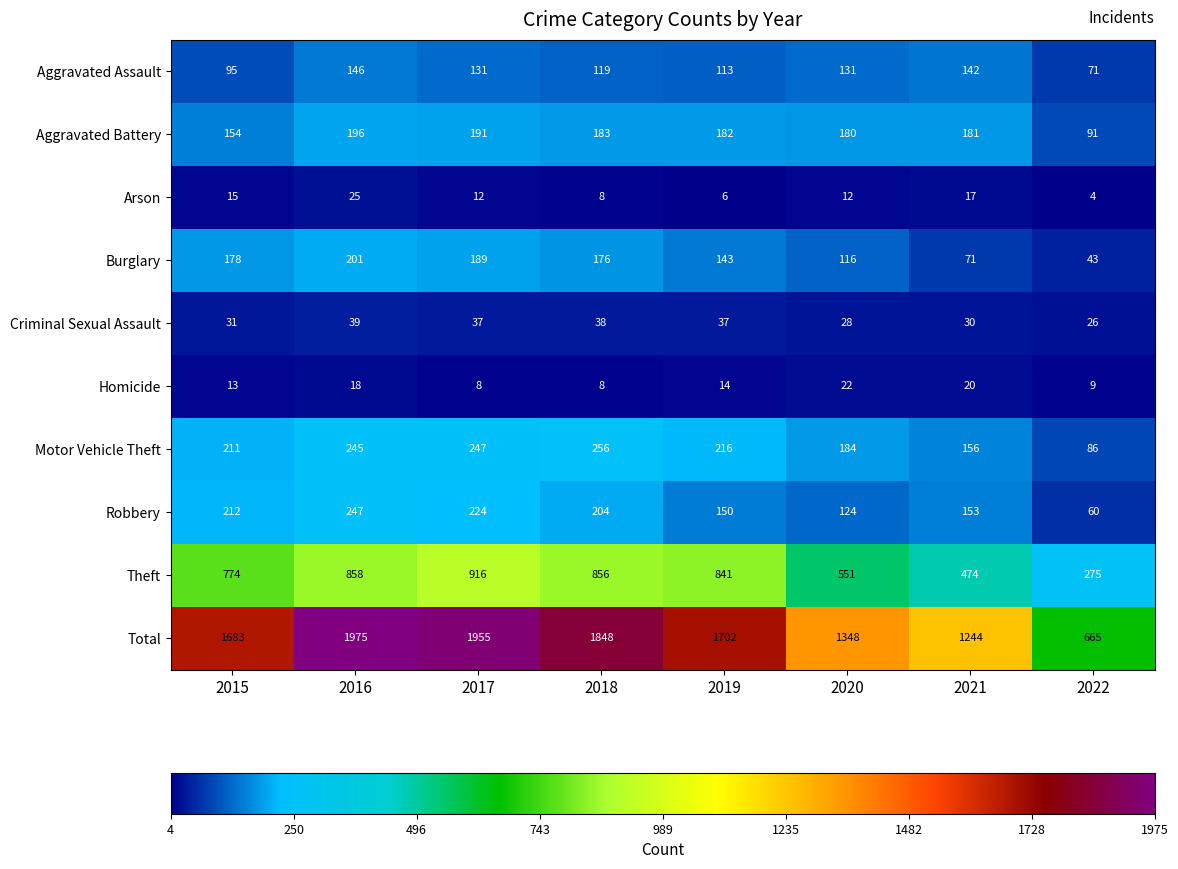

Which series has the largest total across all categories?

Total